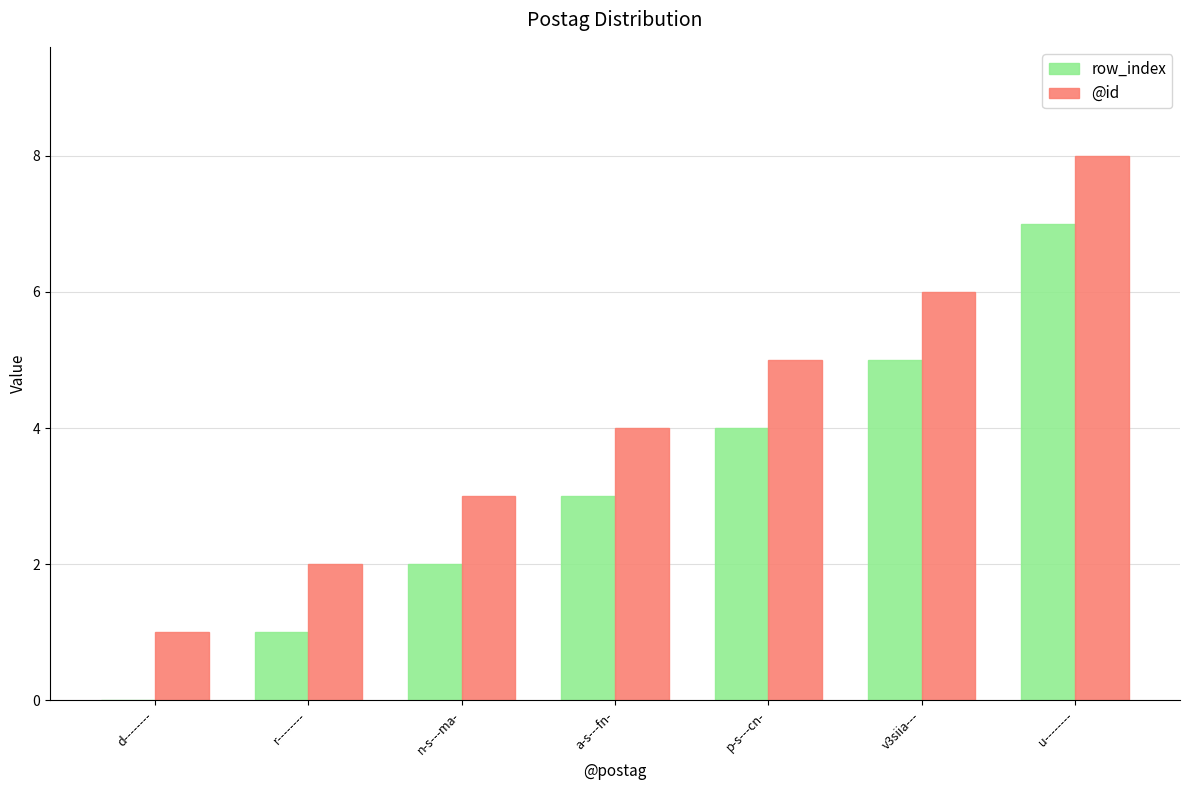

True or false: row_index has a value of 5 at v3siia---.

True